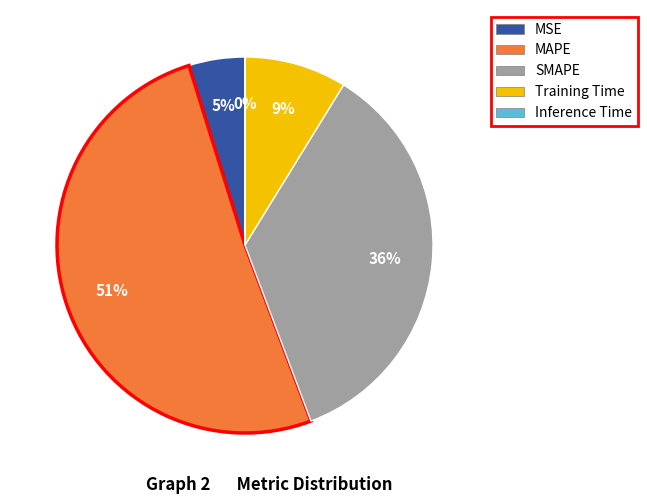

Is MSE the majority of the pie?

No